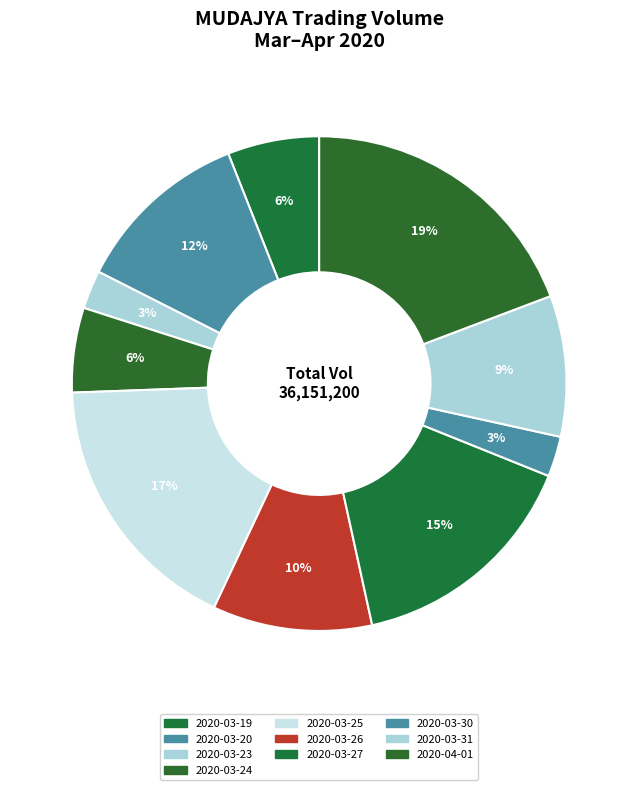

What is the change in value from 2020-03-20 to 2020-04-01?

+2784100